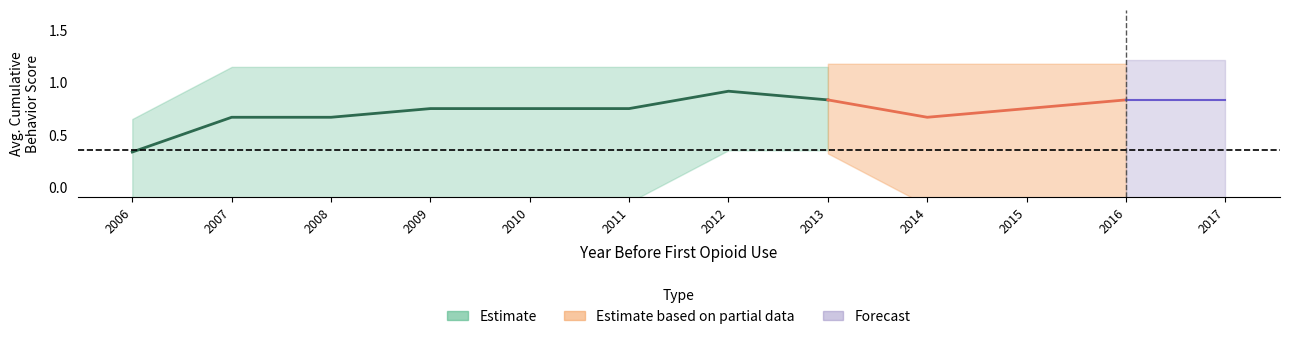

Between 2017 and 2009, which is larger?

2017